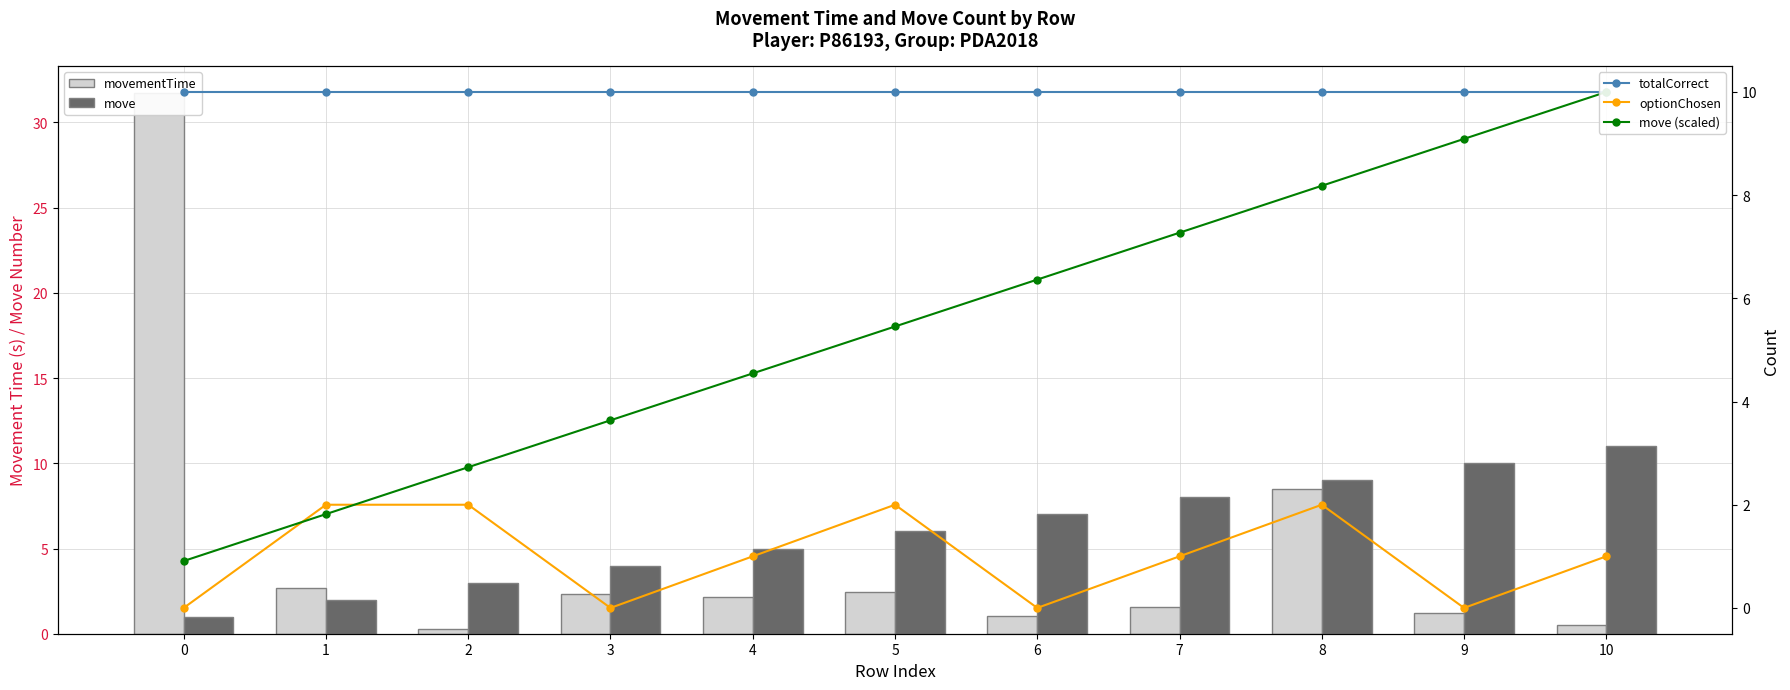

The move (scaled) series shows 3.6 at 2. True or false?

False